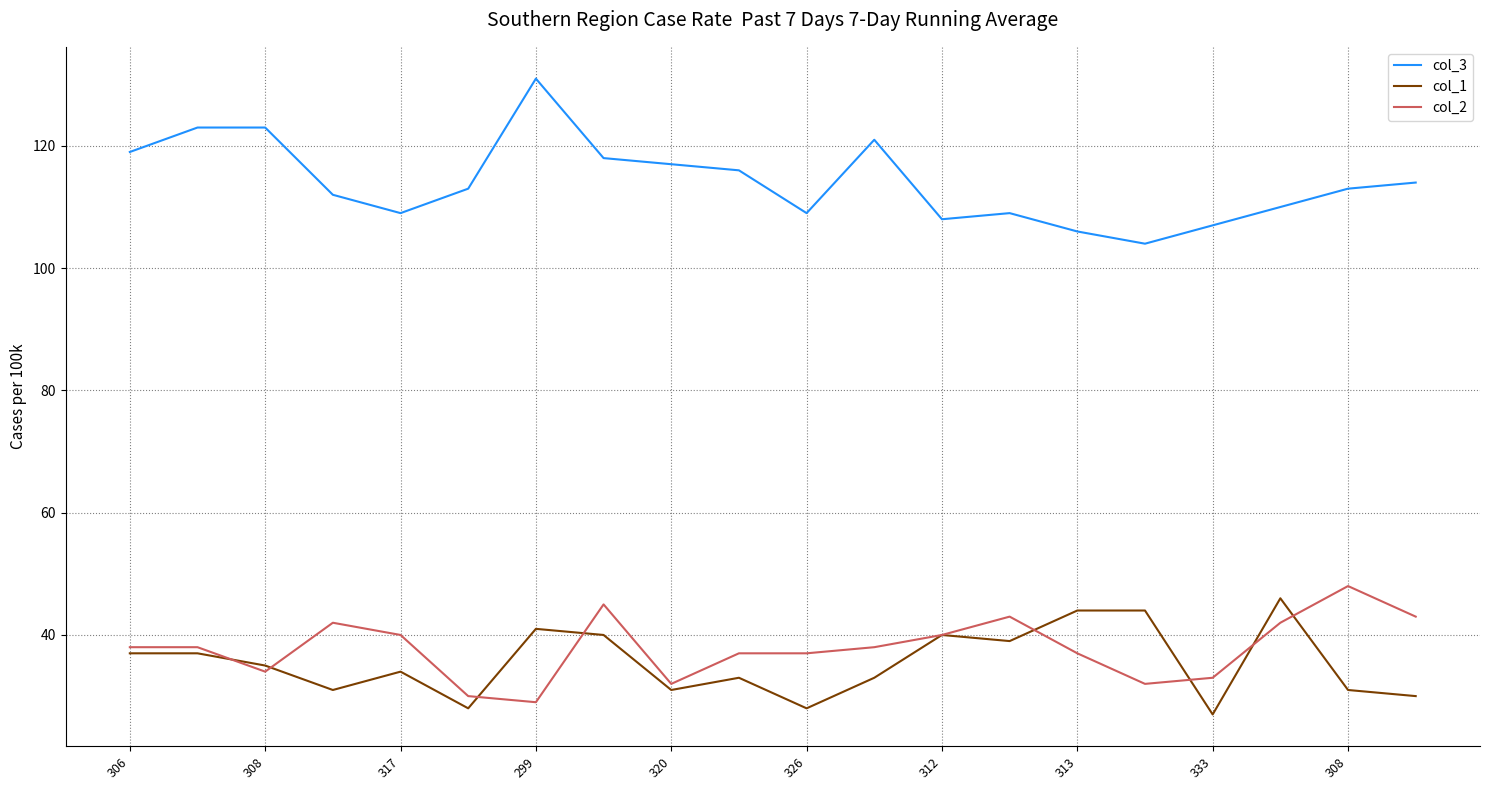

List the series in order of their peak value, lowest first.

col_1, col_2, col_3